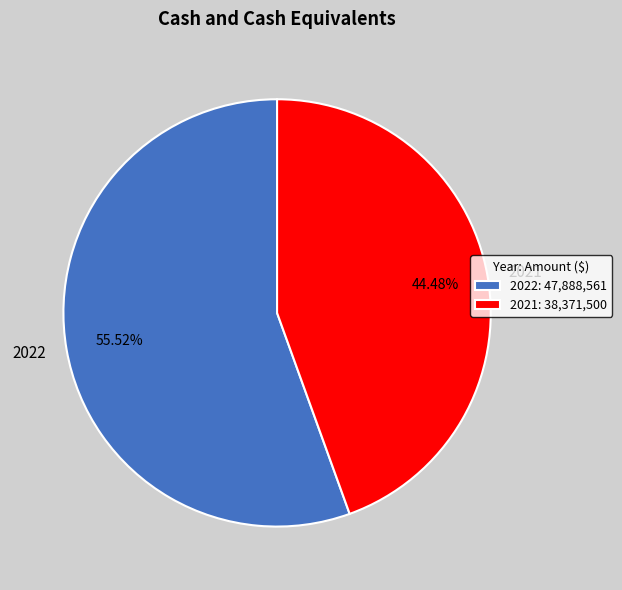

Approximately how many times larger is the value at 2021 compared to 2022?

0.8